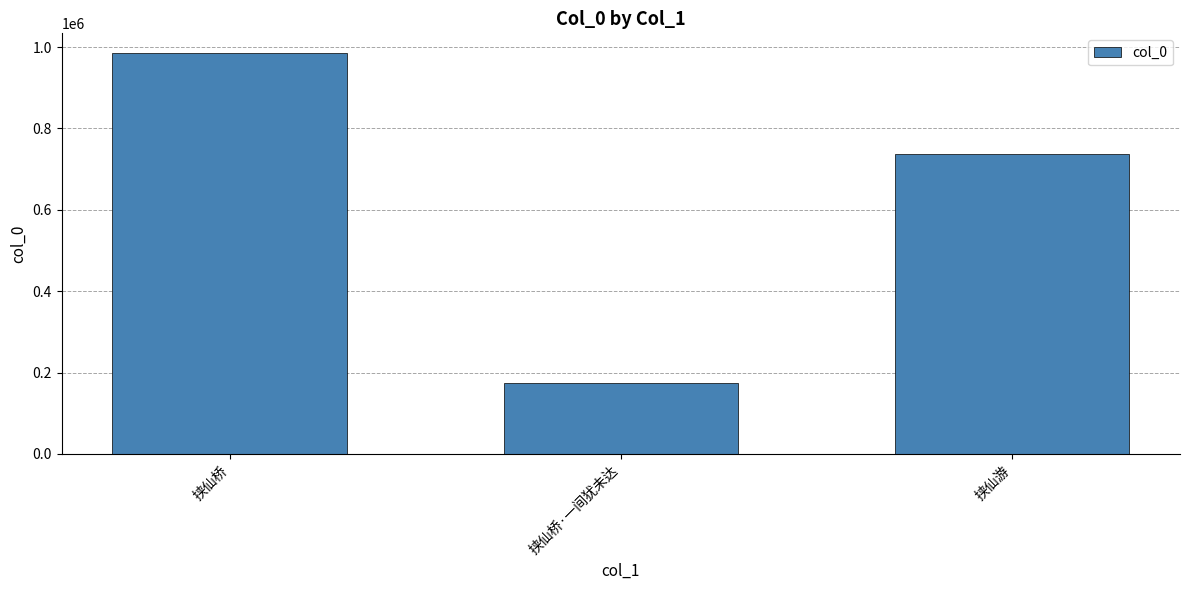

How many values are below 737709?

1